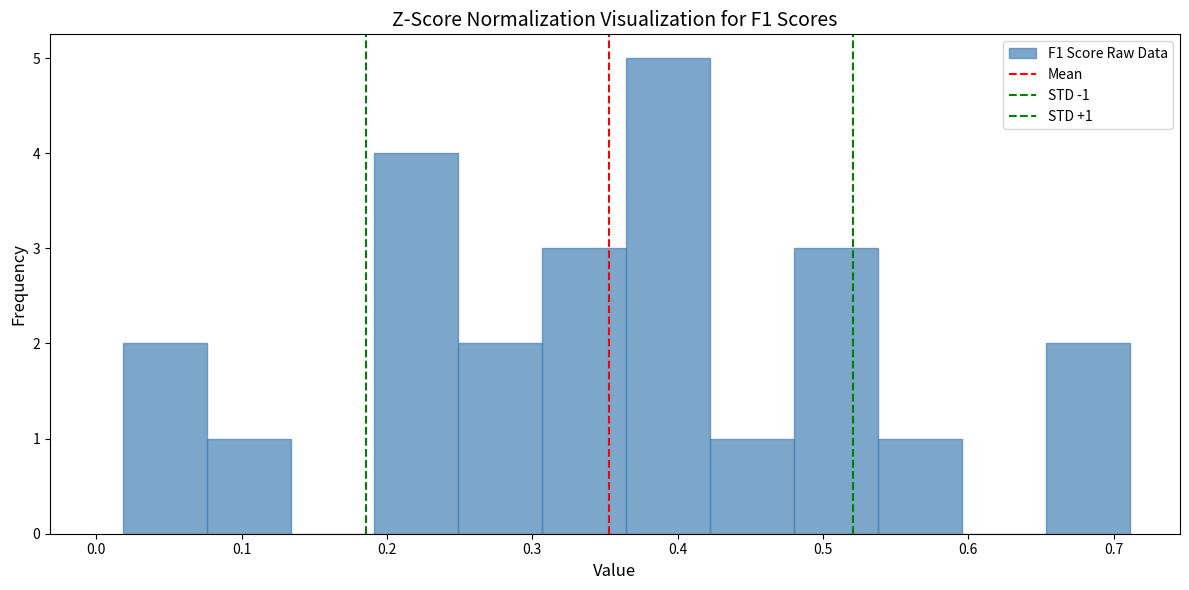

Over which range of the x-axis is the bar tallest?

0.36 to 0.42